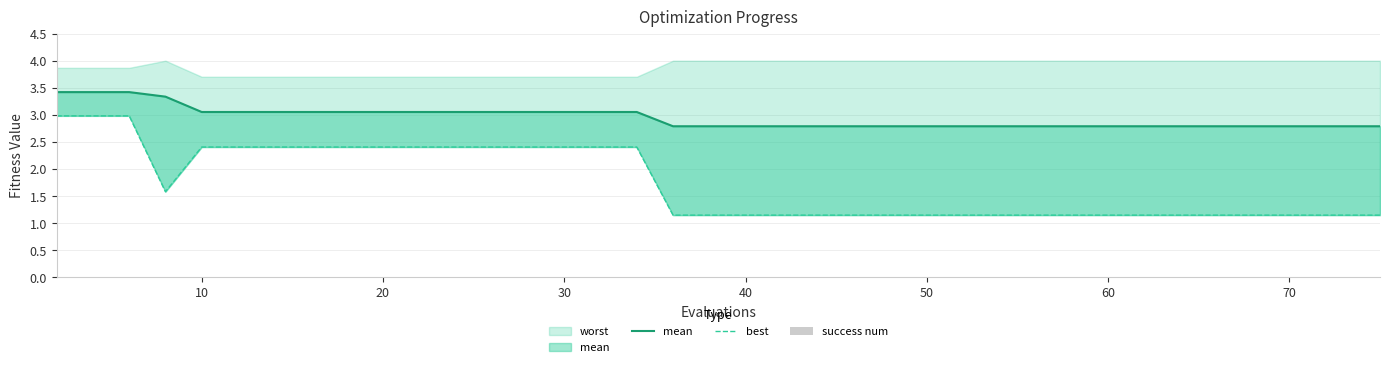

Is the value of mean at 16 greater than the value of best at 10?

Yes